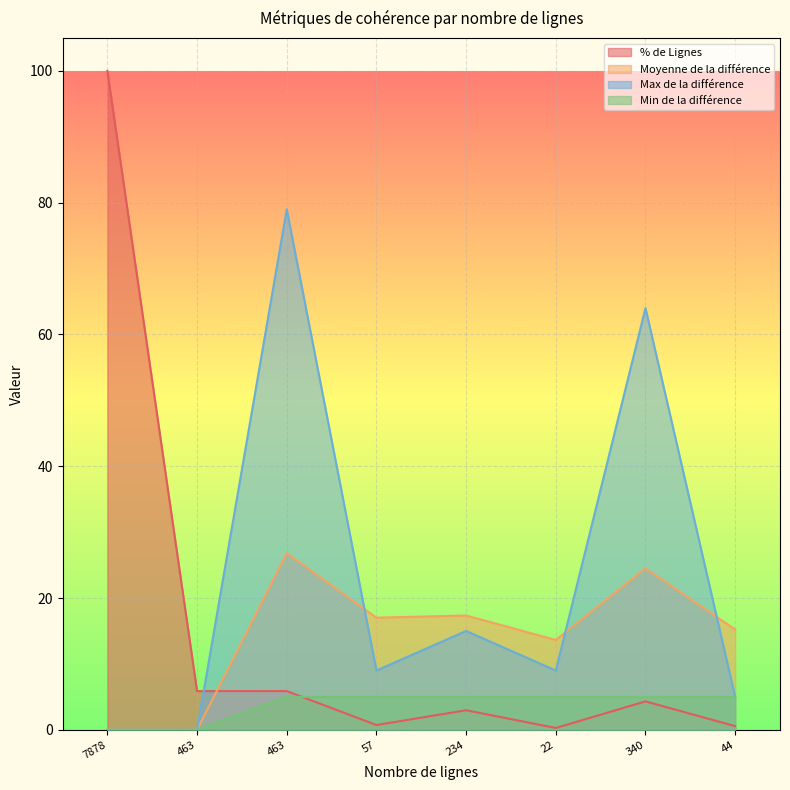

What is the highest value of the Min de la différence series?

5.0